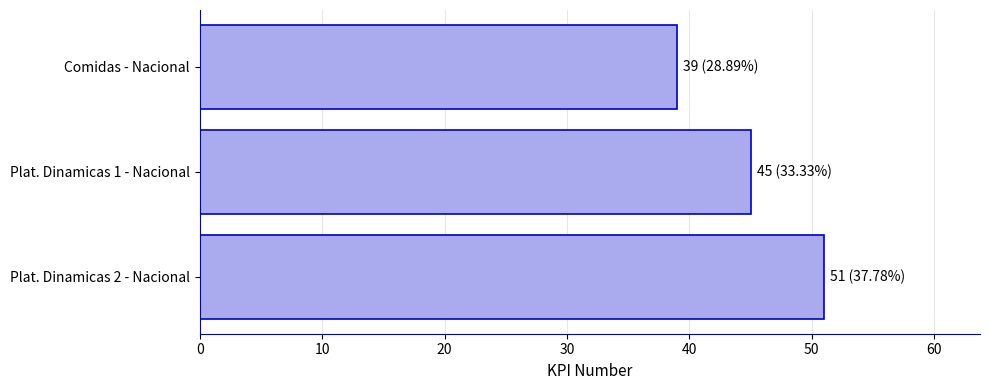

Reading top to bottom, transcribe all the data shown in this chart.

Comidas - Nacional=39	Plat. Dinamicas 1 - Nacional=45	Plat. Dinamicas 2 - Nacional=51